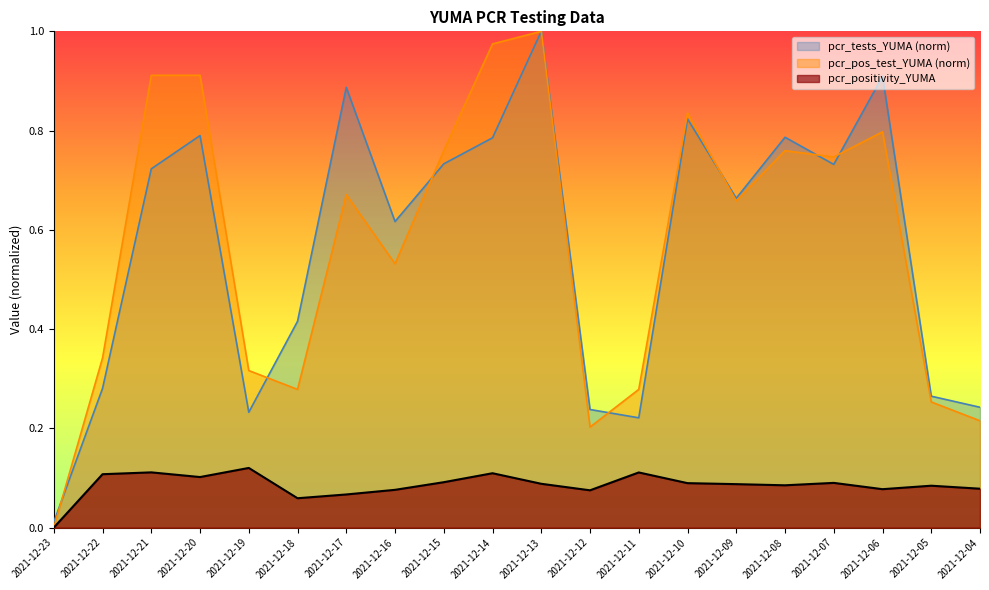

At which label is pcr_tests_YUMA closest to 0?

2021-12-23